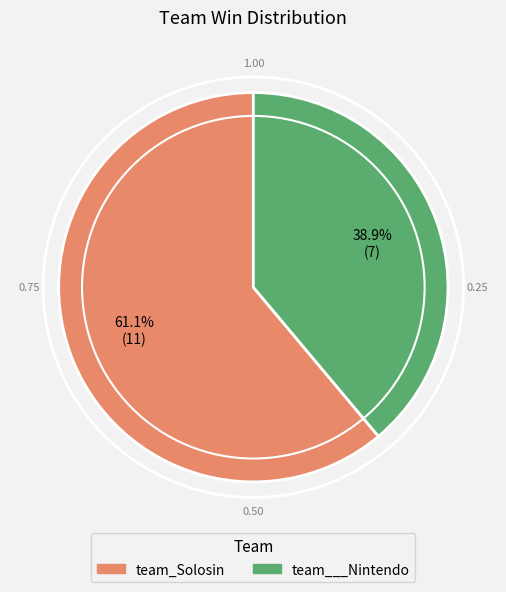

Does team_Solosin account for over 50% of the chart?

Yes